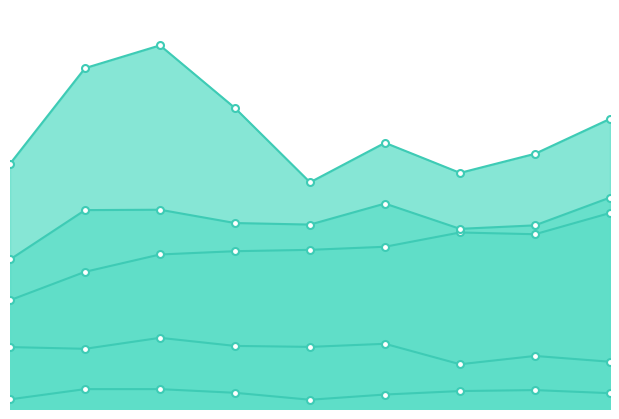

True or false: Criminal Sexual Assault and Robbery cross at least once.

False